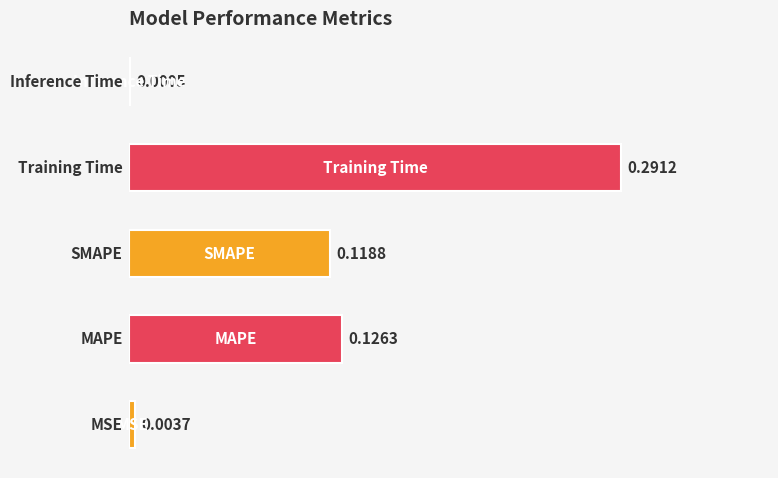

What is the difference between the maximum and minimum values?

0.3